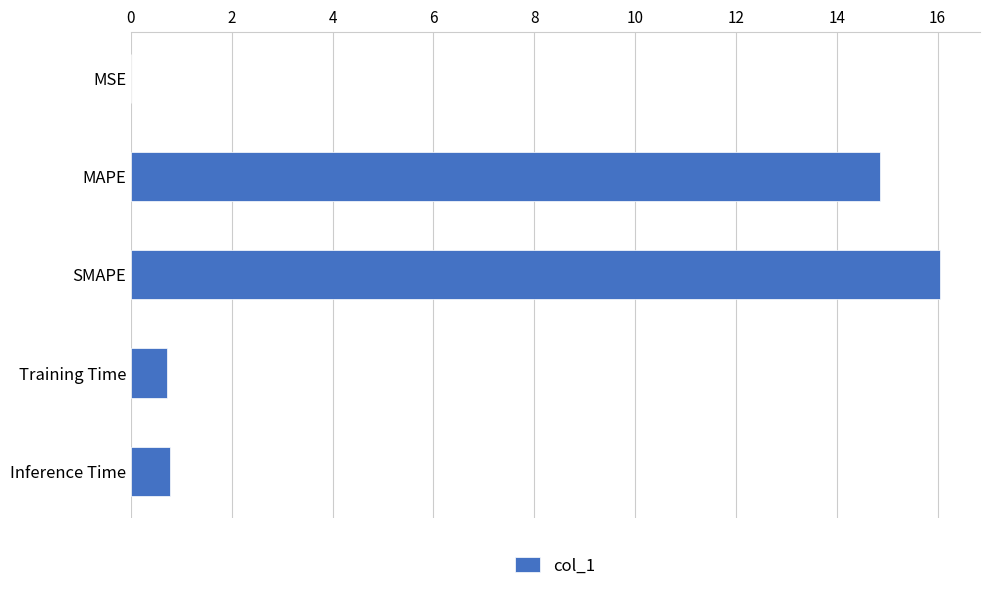

What is the sum of all values?

32.4